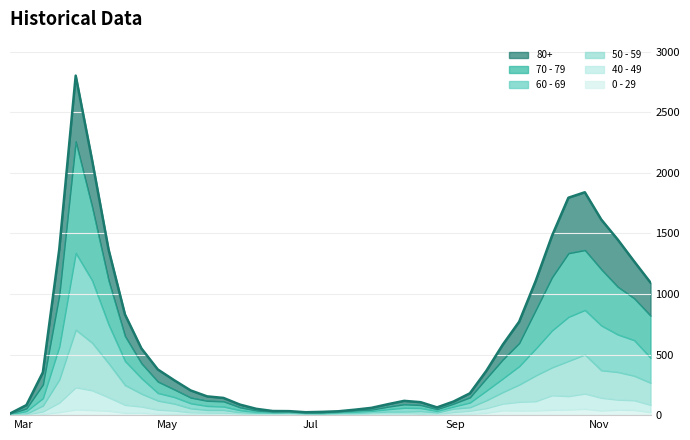

How many lines are shown in the chart?

6